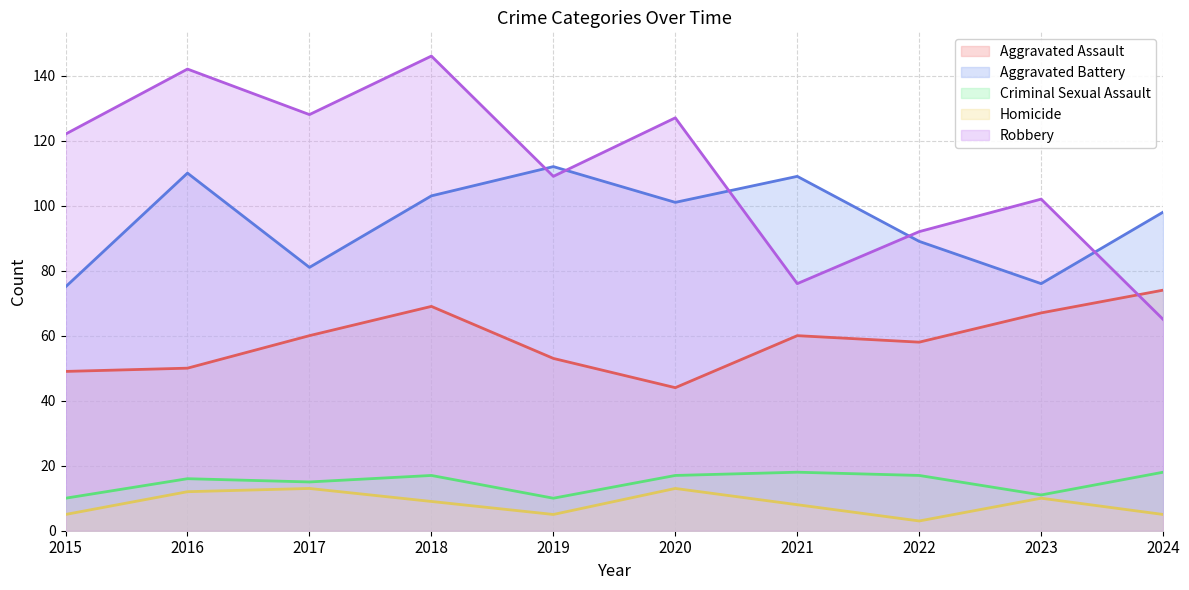

In Criminal Sexual Assault, how many points are lower than both neighbors (excluding endpoints)?

3